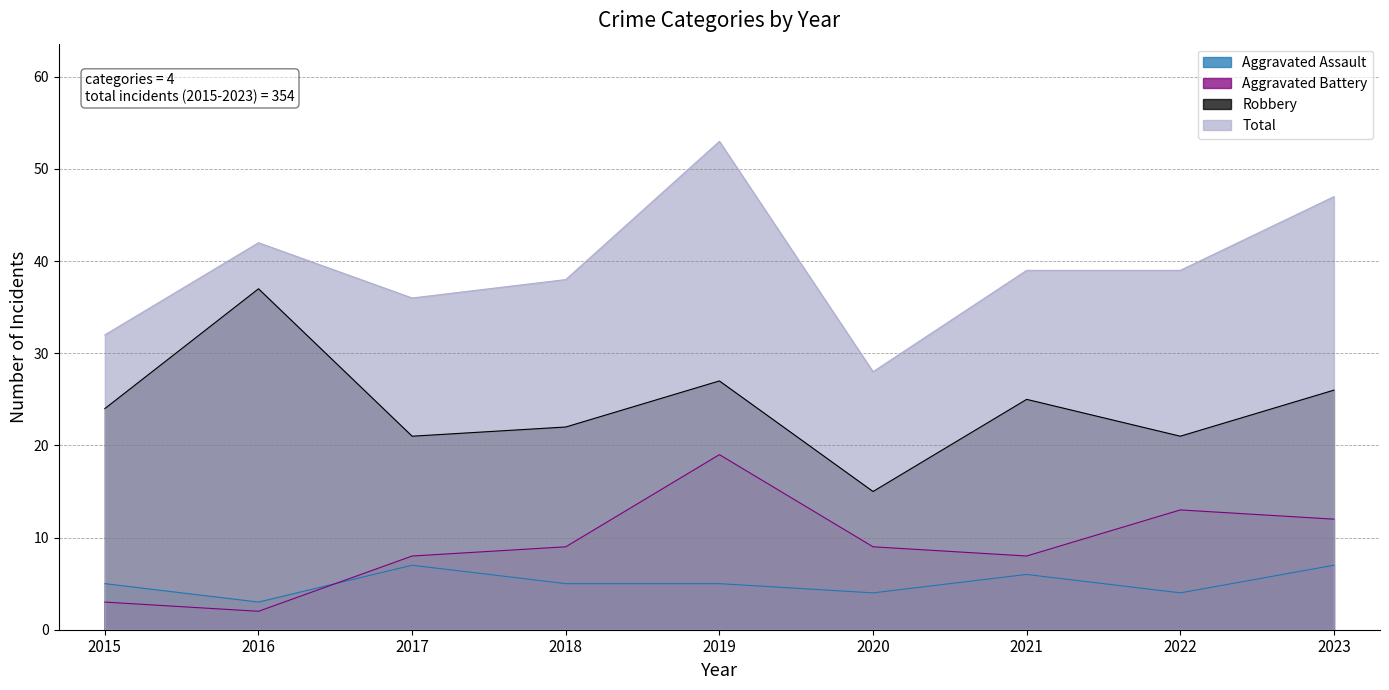

What is the value of the Total point at the 6th from the left?

28